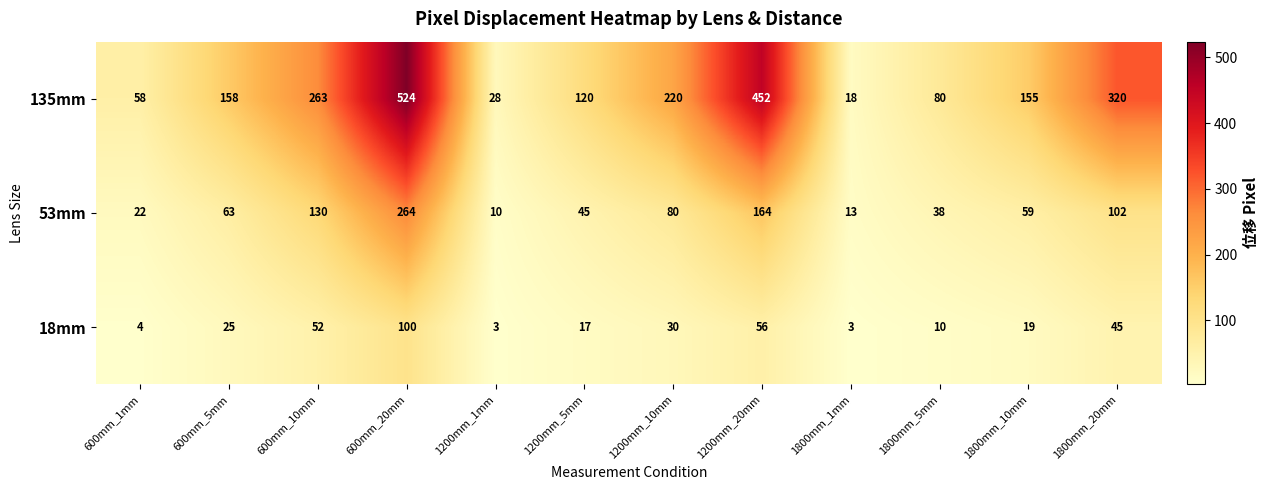

What is the difference between the 53mm values at 1800mm_20mm and 600mm_5mm?

39